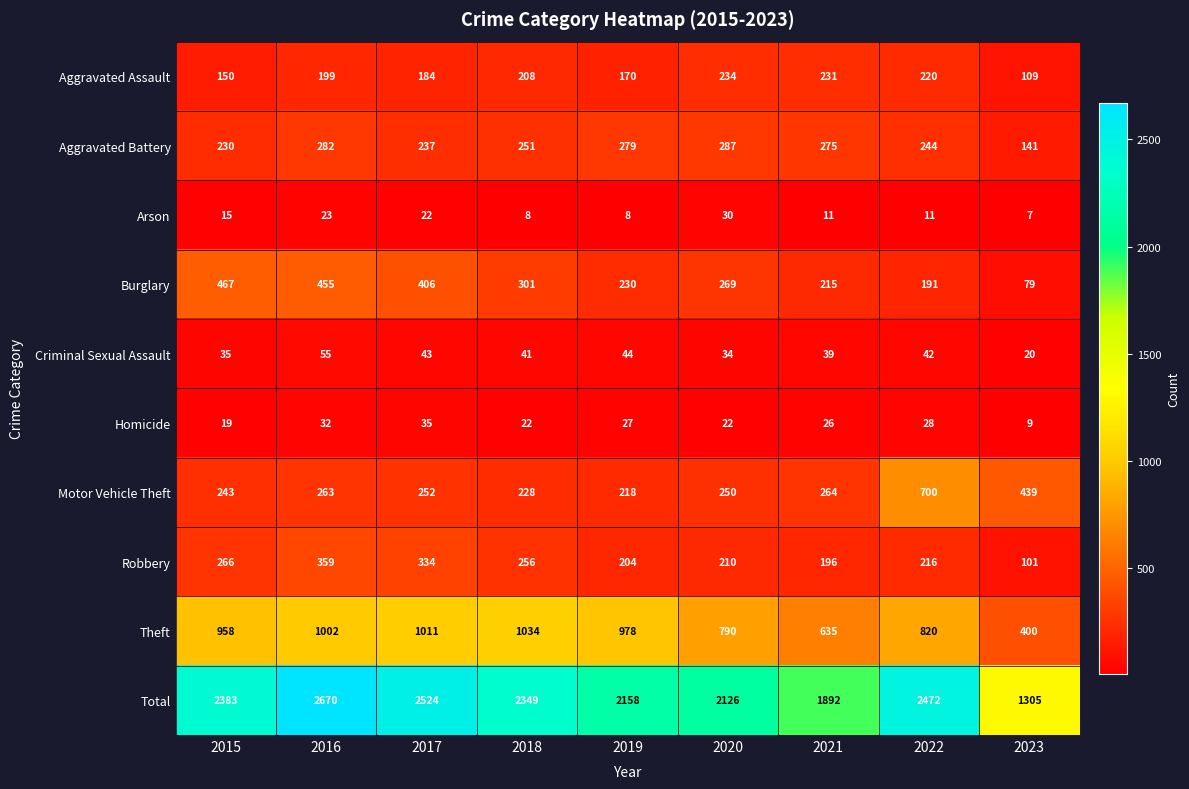

What is the greatest value displayed?

2670